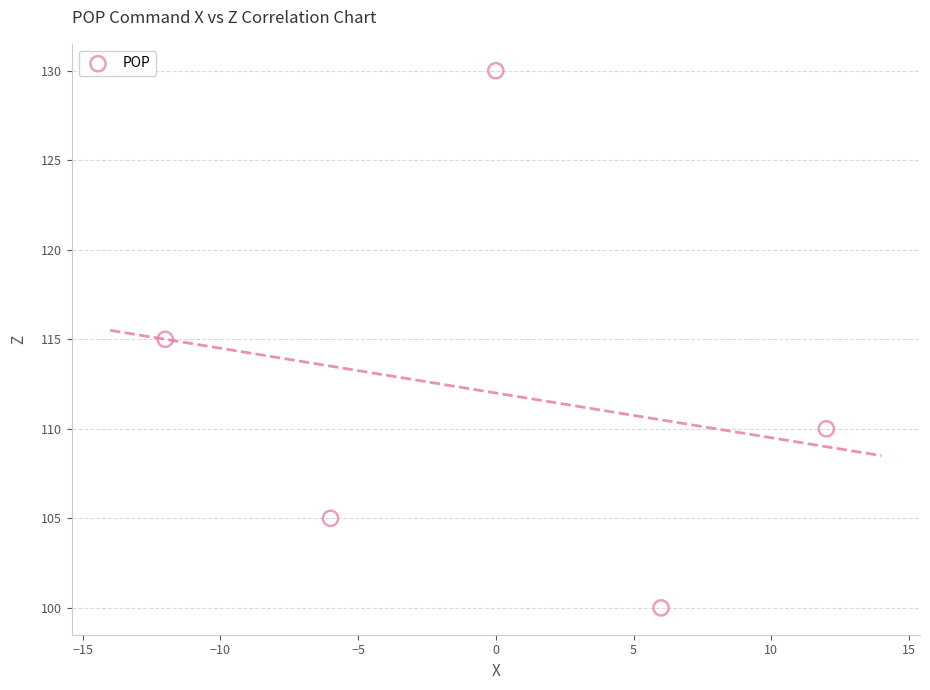

What is the range of Y values (max minus min)?

30